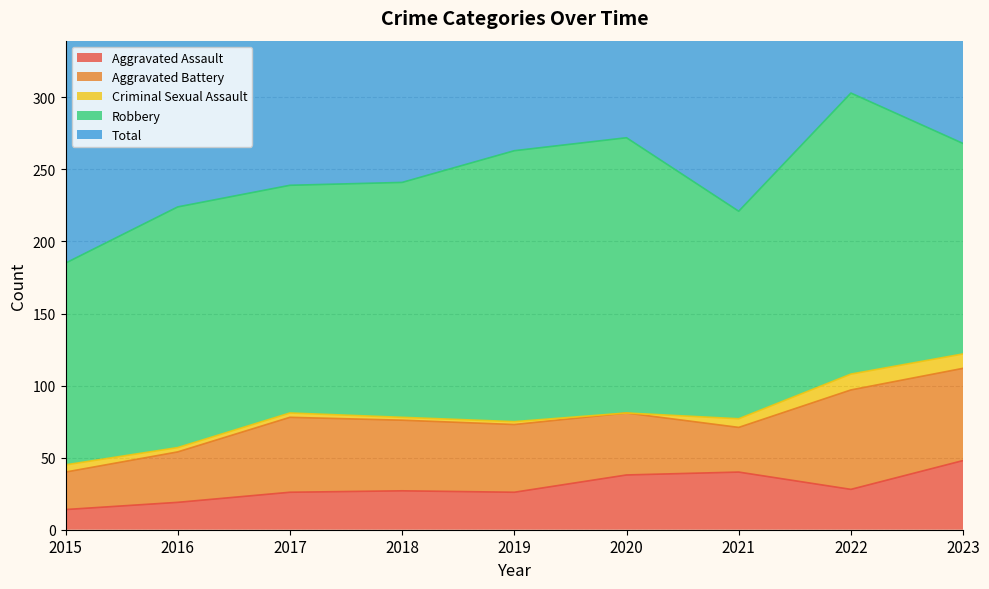

Is the value of Criminal Sexual Assault at 2022 greater than the value of Robbery at 2017?

No